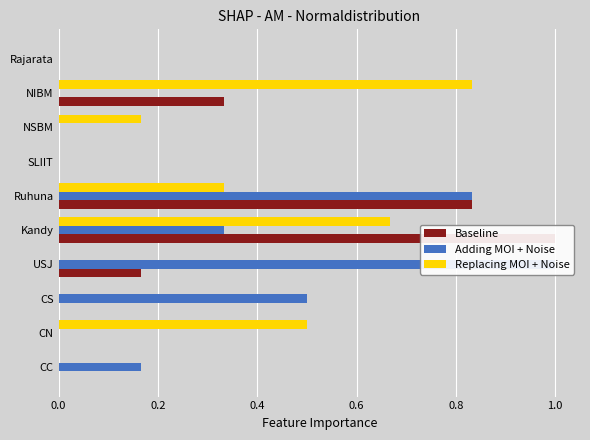

What is the sum of all Adding MOI + Noise values?

2.8